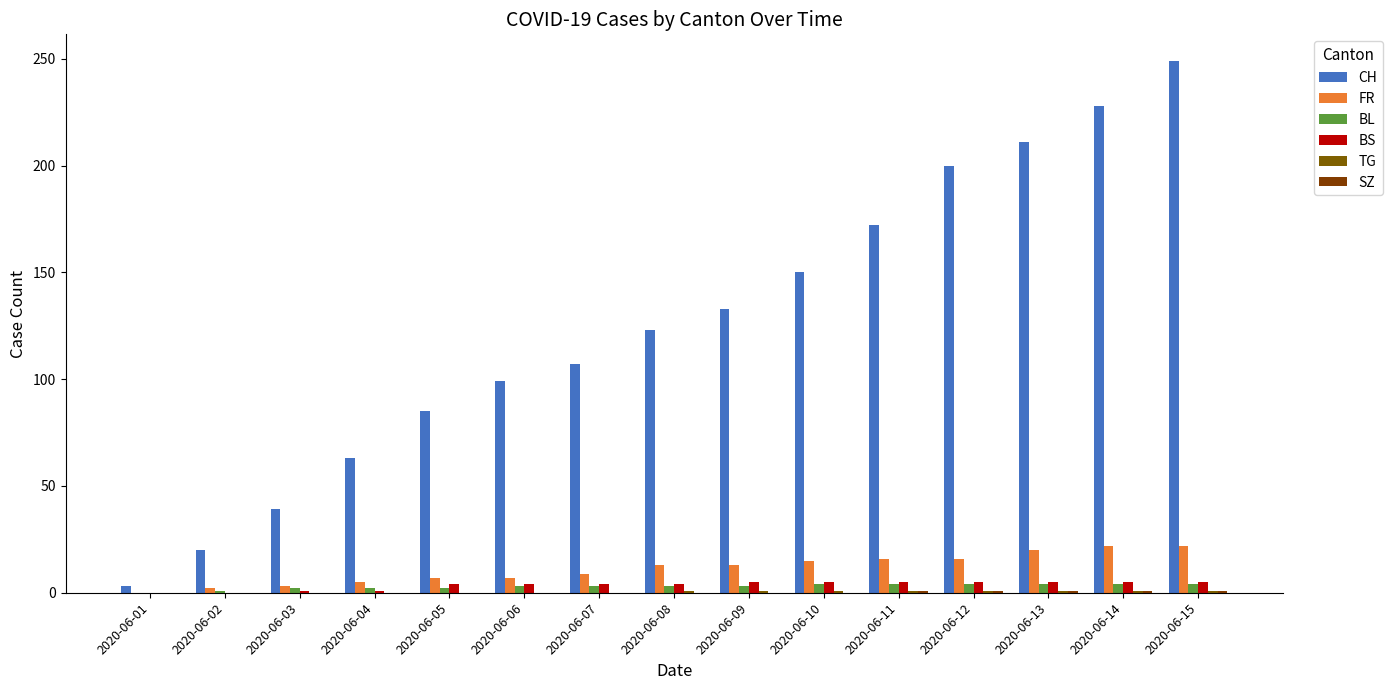

Which series has the largest range (max minus min)?

CH